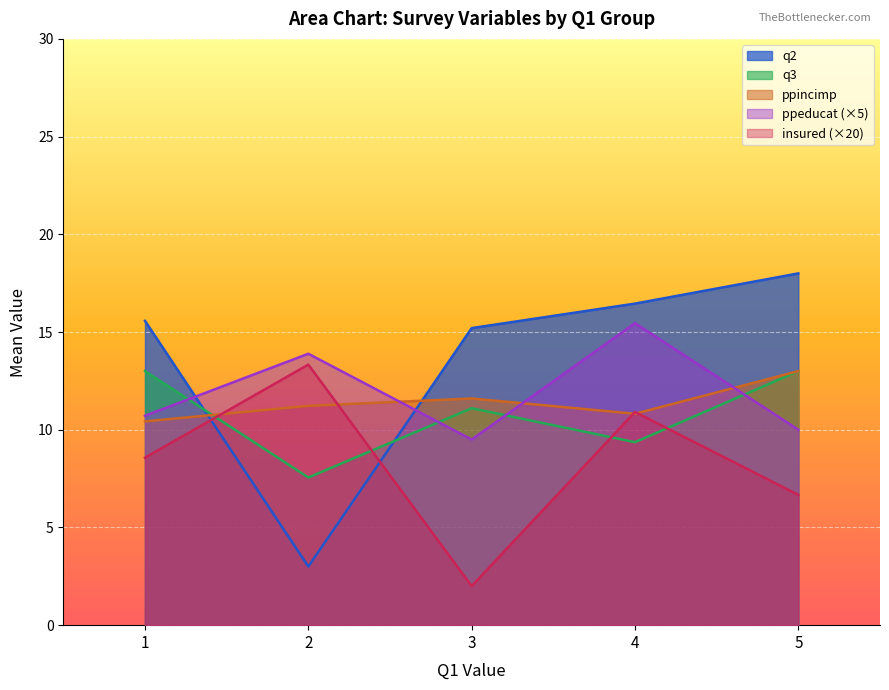

What is the sum of all q2 values?

68.2